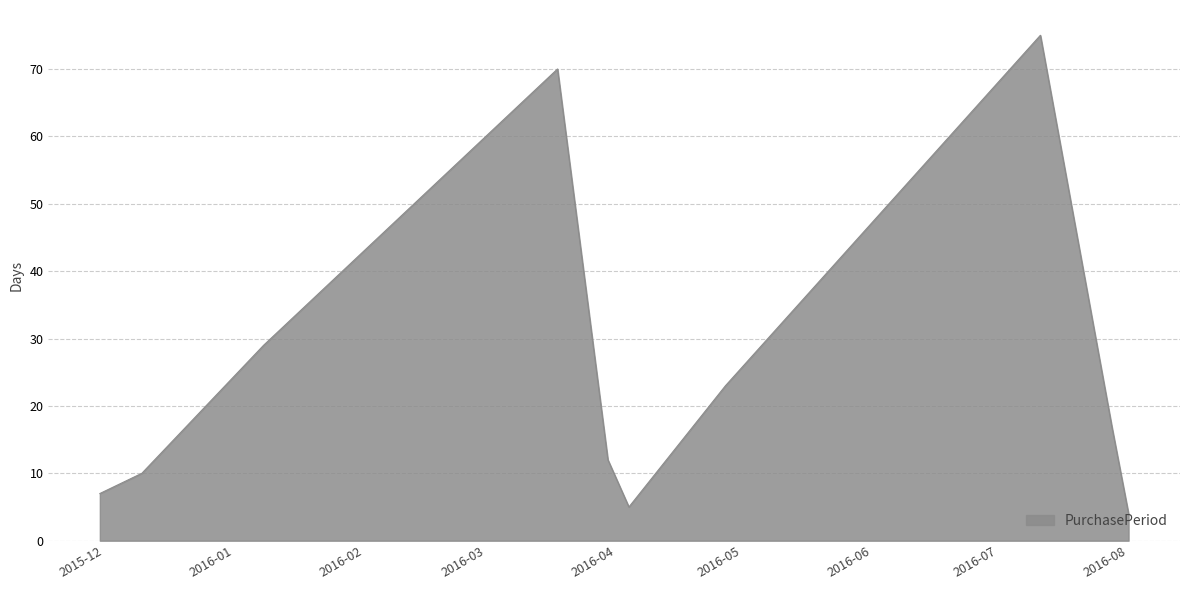

What is the difference between the maximum and minimum values?

71